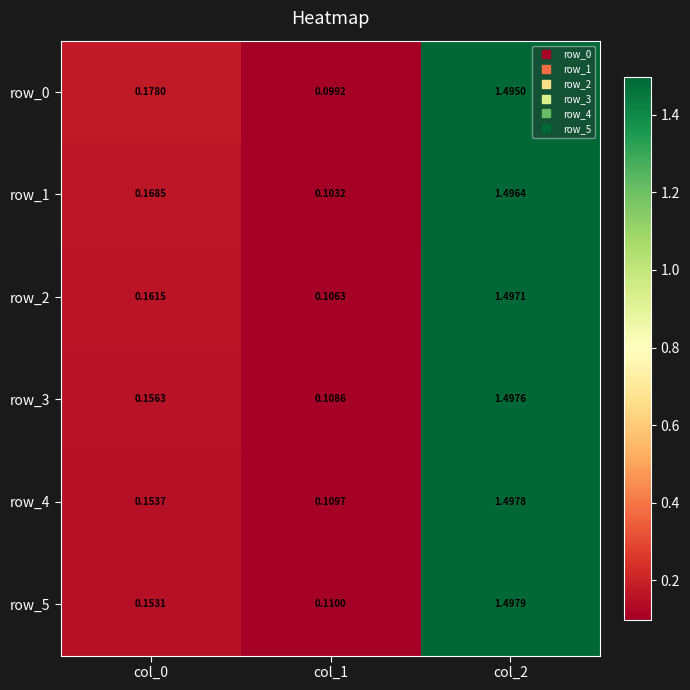

At which category is the sum across all series the highest?

col_2